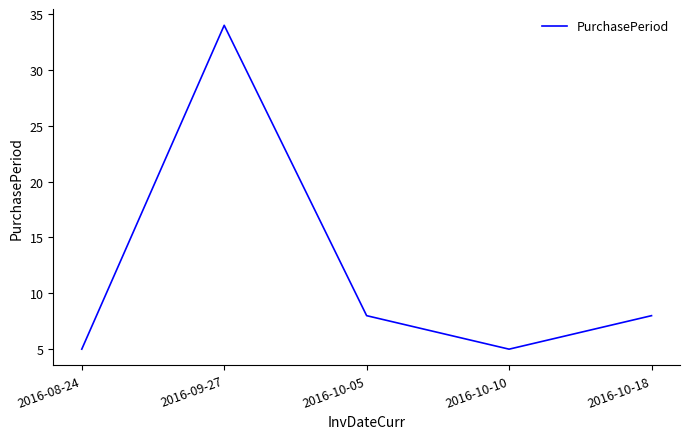

The value at 2016-10-10 is 2. True or false?

False